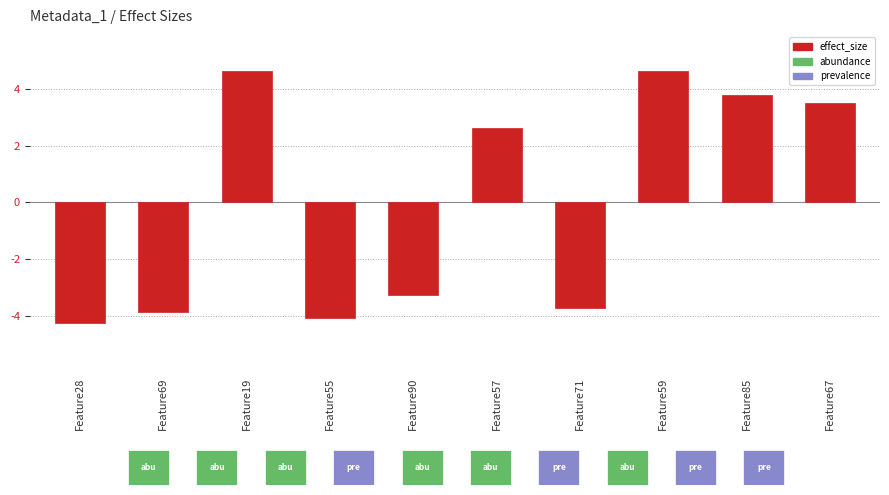

What position from the left is Feature67?

10